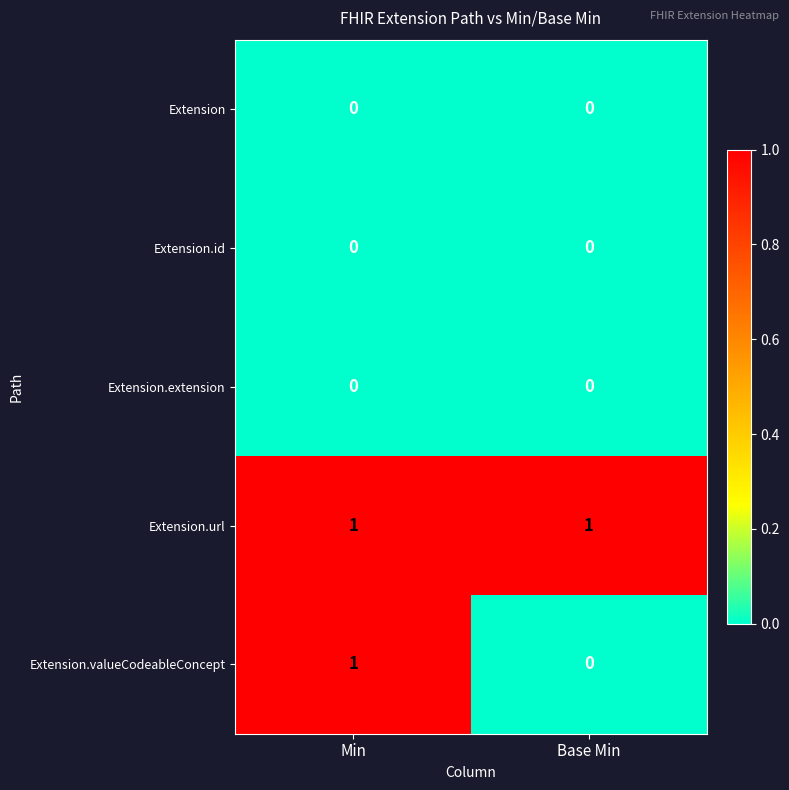

At which category is the sum across all series the highest?

Min